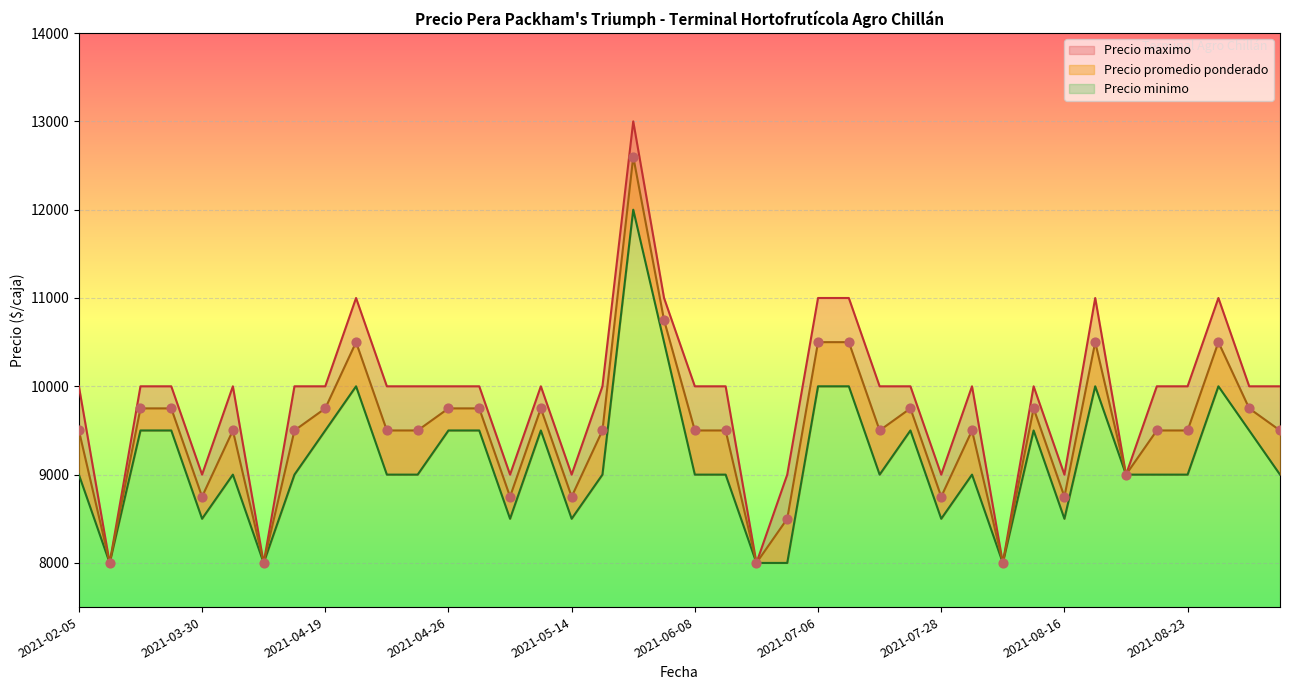

Which series has the largest total across all categories?

Precio maximo